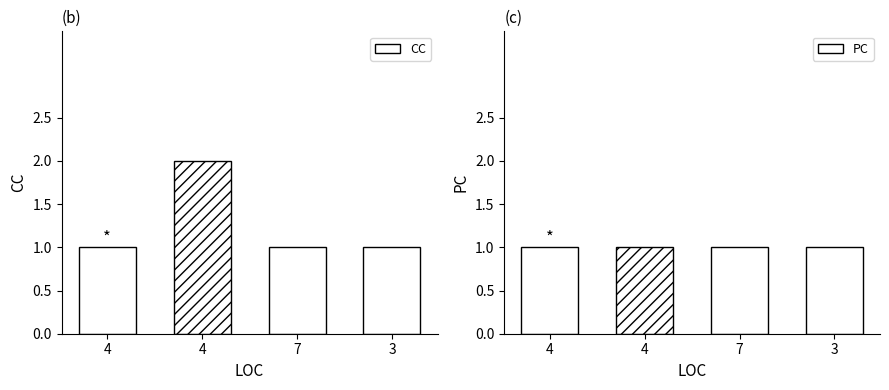

Which series has the largest total across all categories?

CC